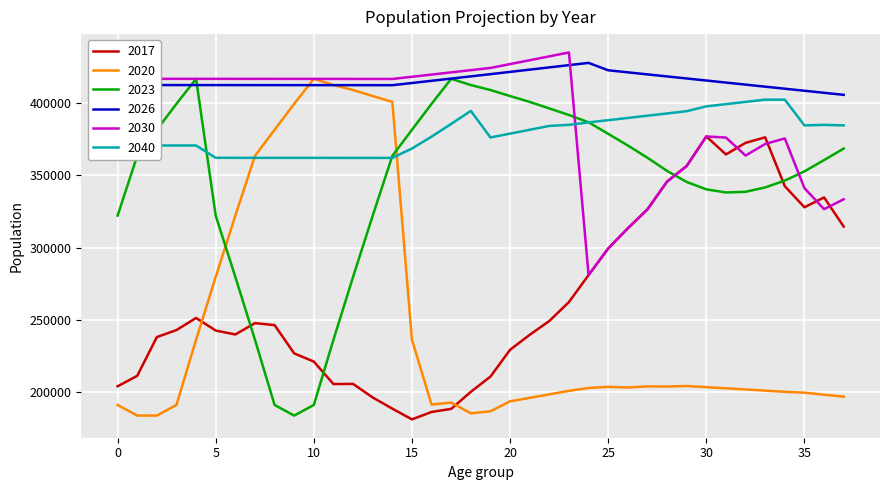

At how many categories does at least one series exceed 389936?

38